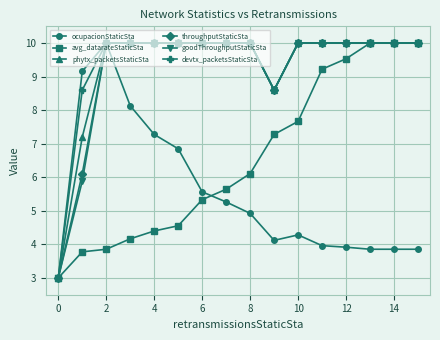

What is the value of the goodThroughputStaticSta point at the 3rd from the left?

10.0